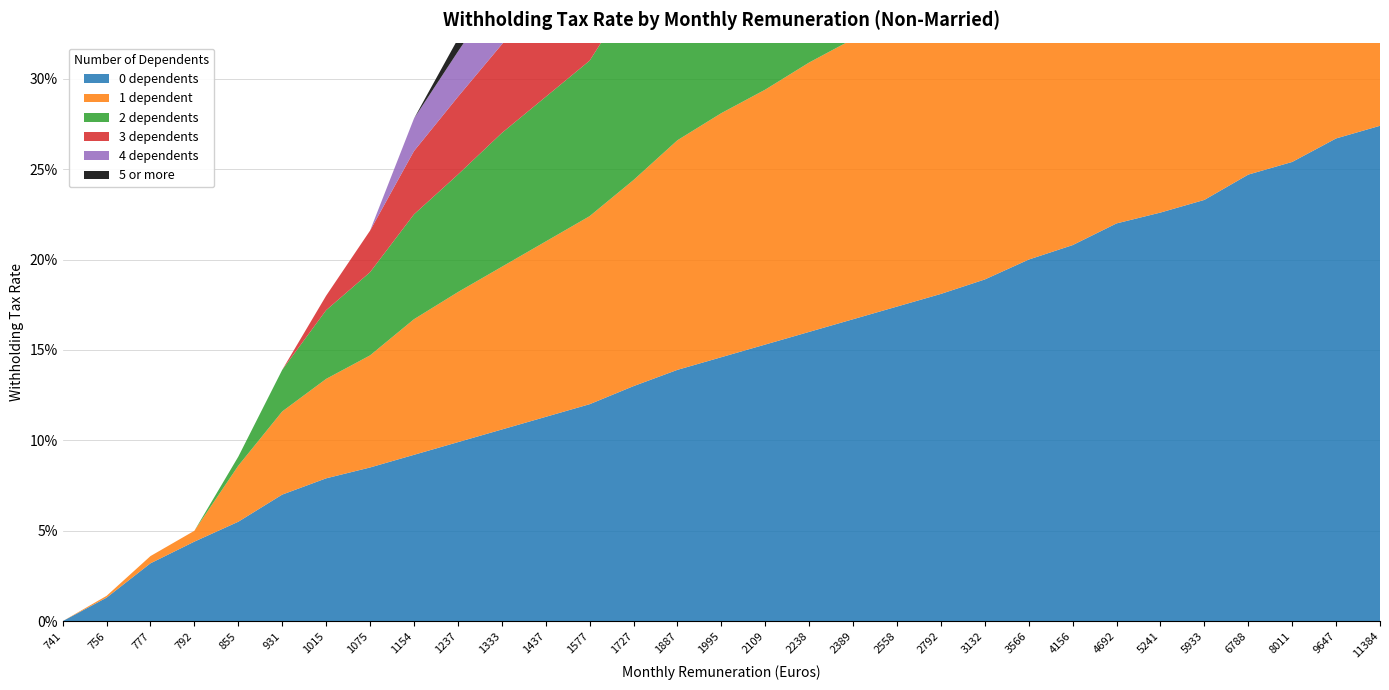

Reading left to right, extract all data points from this chart.

0 dependents: 0.0	0.0	0.0	0.0	0.1	0.1	0.1	0.1	0.1	0.1	0.1	0.1	0.1	0.1	0.1	0.1	0.2	0.2	0.2	0.2	0.2	0.2	0.2	0.2	0.2	0.2	0.2	0.2	0.3	0.3	0.3
1 dependent: 0.0	0.0	0.0	0.0	0.0	0.0	0.1	0.1	0.1	0.1	0.1	0.1	0.1	0.1	0.1	0.1	0.1	0.1	0.2	0.2	0.2	0.2	0.2	0.2	0.2	0.2	0.2	0.2	0.3	0.3	0.3
2 dependents: 0.0	0.0	0.0	0.0	0.0	0.0	0.0	0.0	0.1	0.1	0.1	0.1	0.1	0.1	0.1	0.1	0.1	0.1	0.1	0.2	0.2	0.2	0.2	0.2	0.2	0.2	0.2	0.2	0.2	0.3	0.3
3 dependents: 0.0	0.0	0.0	0.0	0.0	0.0	0.0	0.0	0.0	0.0	0.0	0.1	0.1	0.1	0.1	0.1	0.1	0.1	0.1	0.1	0.1	0.2	0.2	0.2	0.2	0.2	0.2	0.2	0.2	0.3	0.3
4 dependents: 0.0	0.0	0.0	0.0	0.0	0.0	0.0	0.0	0.0	0.0	0.0	0.0	0.1	0.1	0.1	0.1	0.1	0.1	0.1	0.1	0.1	0.1	0.2	0.2	0.2	0.2	0.2	0.2	0.2	0.3	0.3
5 or more: 0.0	0.0	0.0	0.0	0.0	0.0	0.0	0.0	0.0	0.0	0.0	0.0	0.0	0.0	0.1	0.1	0.1	0.1	0.1	0.1	0.1	0.1	0.2	0.2	0.2	0.2	0.2	0.2	0.2	0.2	0.2